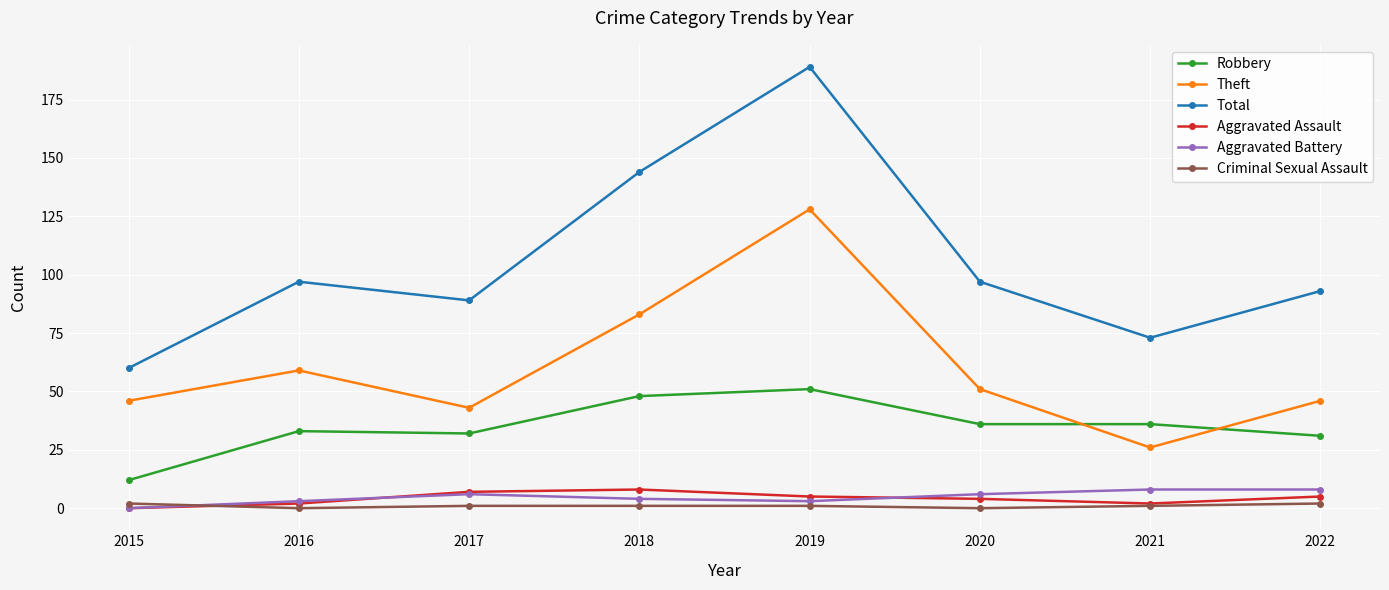

The Robbery series shows 36 at 2020. True or false?

True